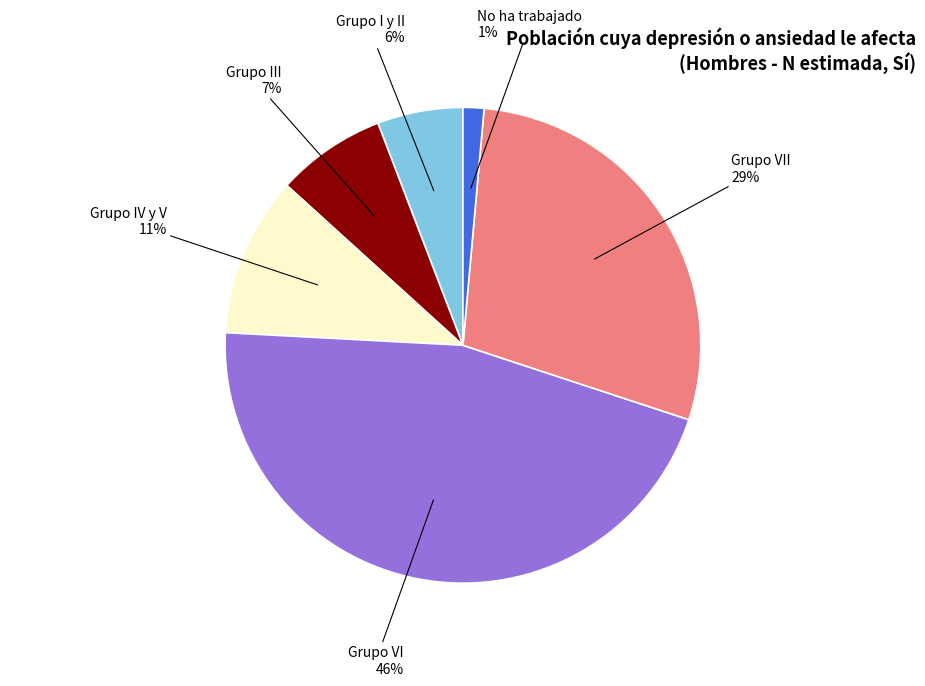

Is there any slice that represents more than half of the pie?

No